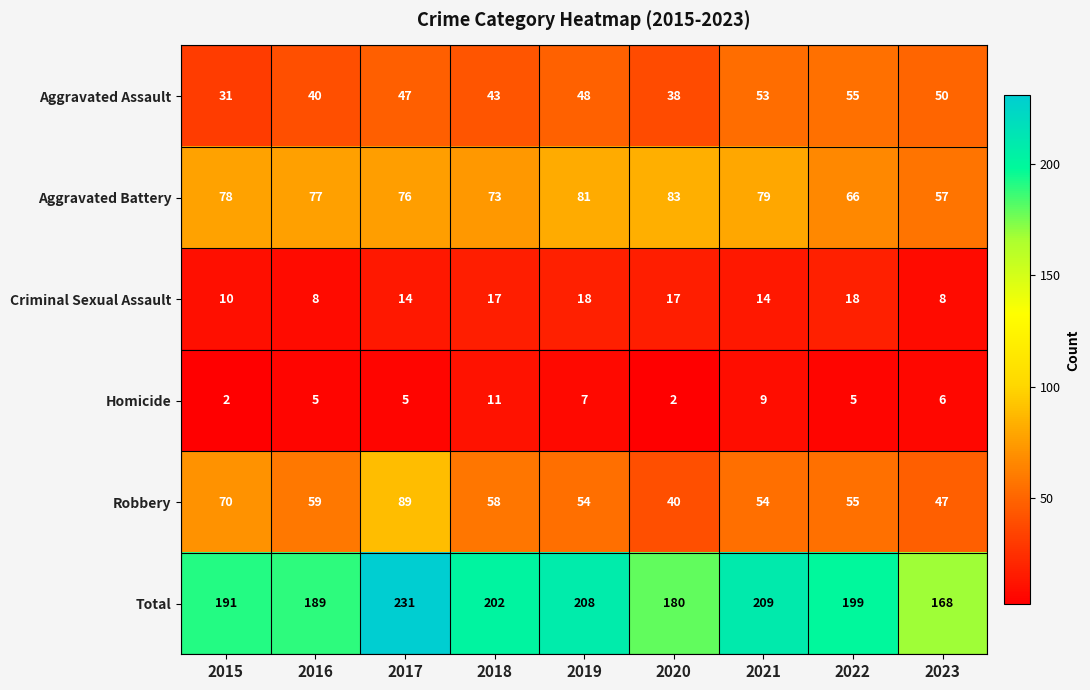

At which label is Homicide closest to 6?

2023